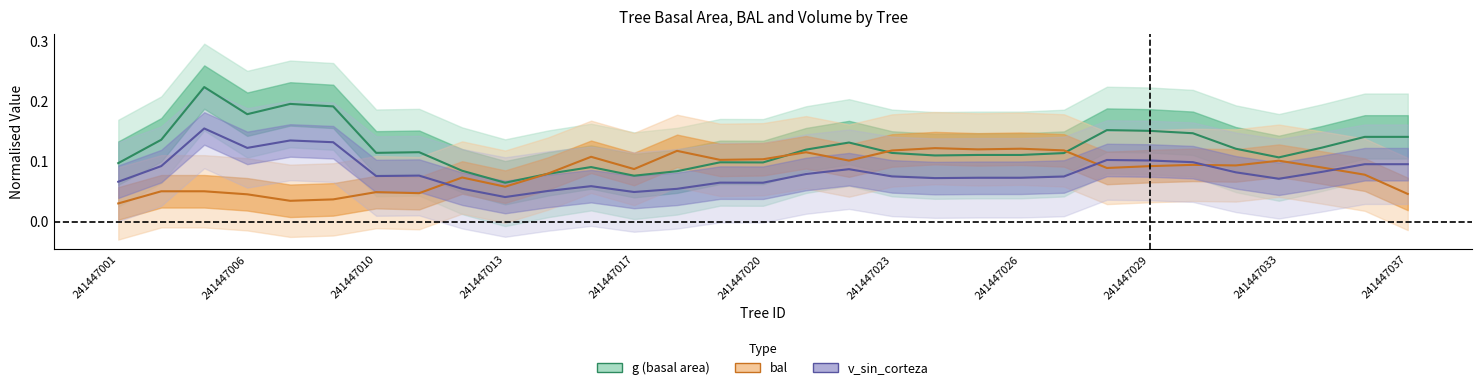

Between 241447026 and 19, which series saw the biggest shift?

bal